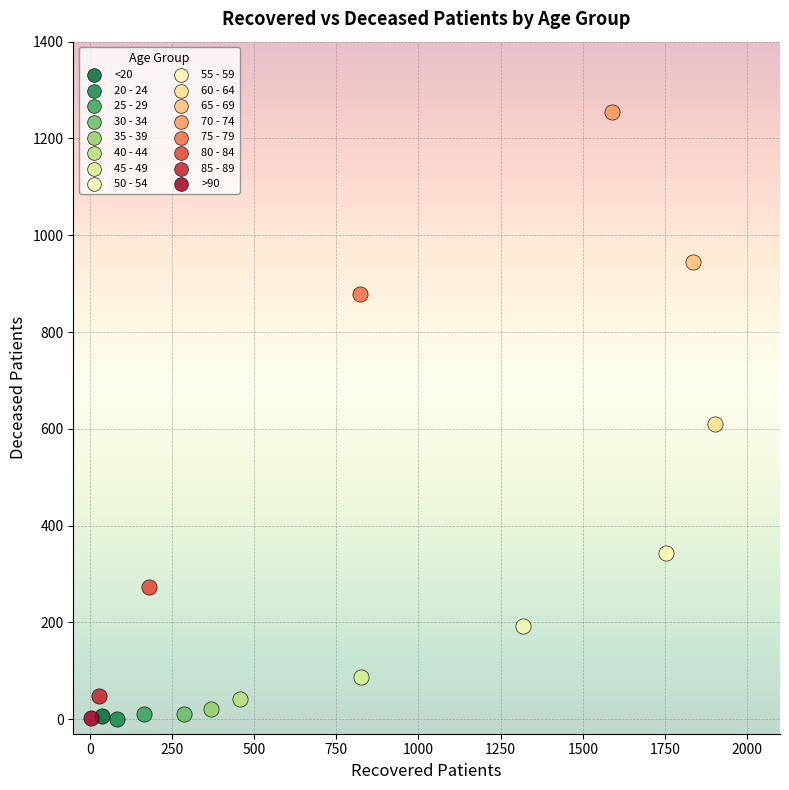

What are all the series names shown in the legend?

<20, 20 - 24, 25 - 29, 30 - 34, 35 - 39, 40 - 44, 45 - 49, 50 - 54, 55 - 59, 60 - 64, 65 - 69, 70 - 74, 75 - 79, 80 - 84, 85 - 89, >90